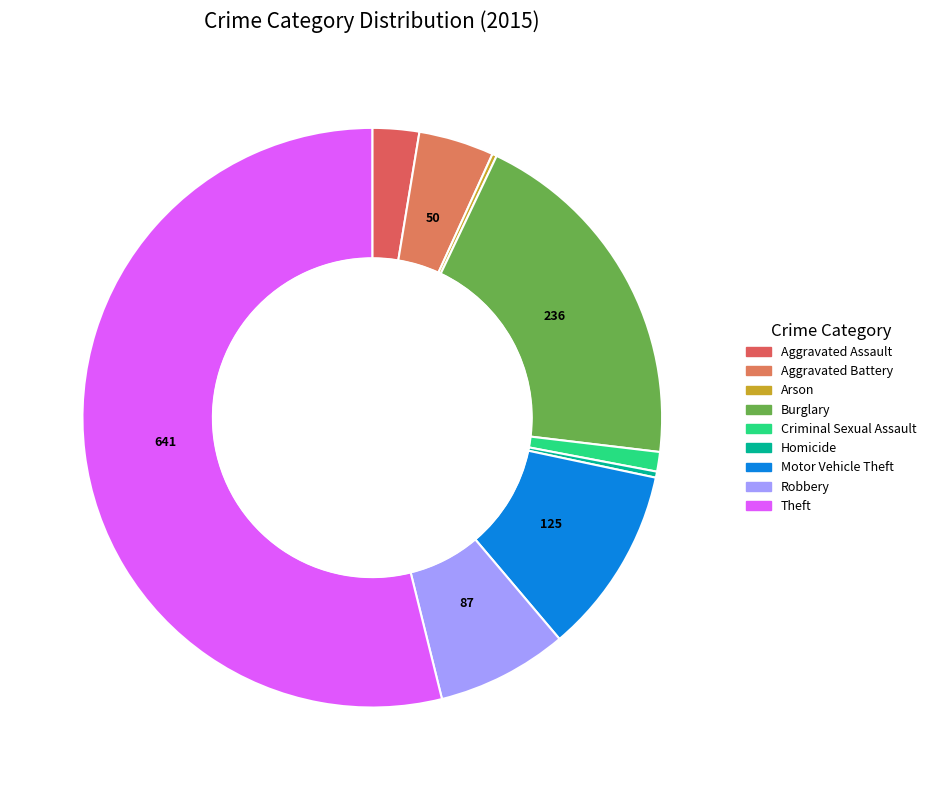

What percentage is the Criminal Sexual Assault slice, to the nearest percent?

1%